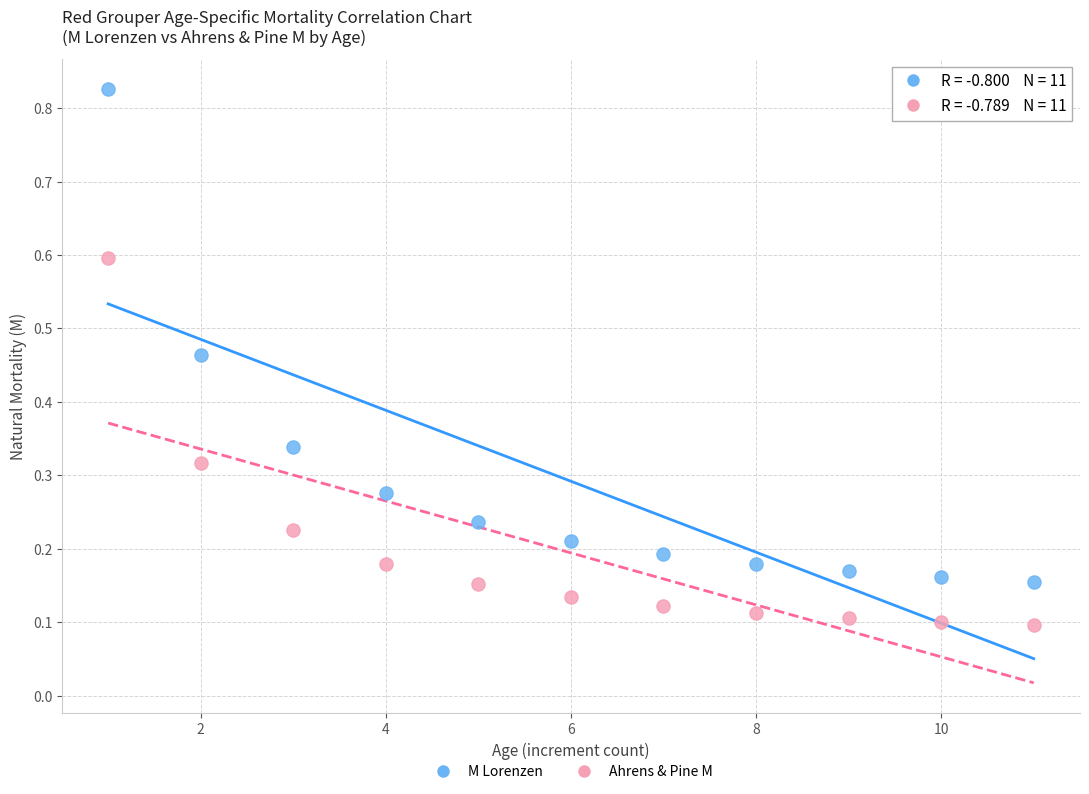

What are all the series names shown in the legend?

M Lorenzen, Ahrens & Pine M